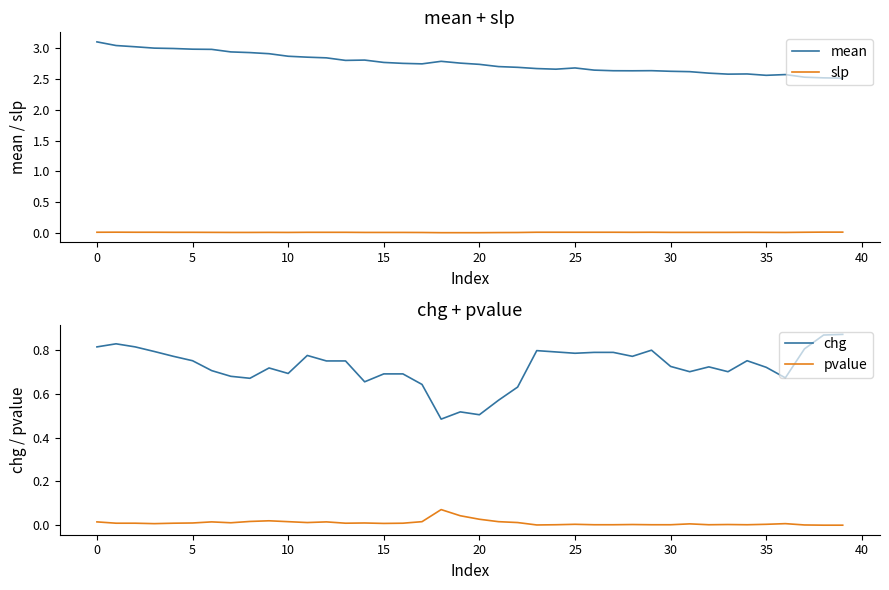

True or false: slp and chg cross at least once.

False